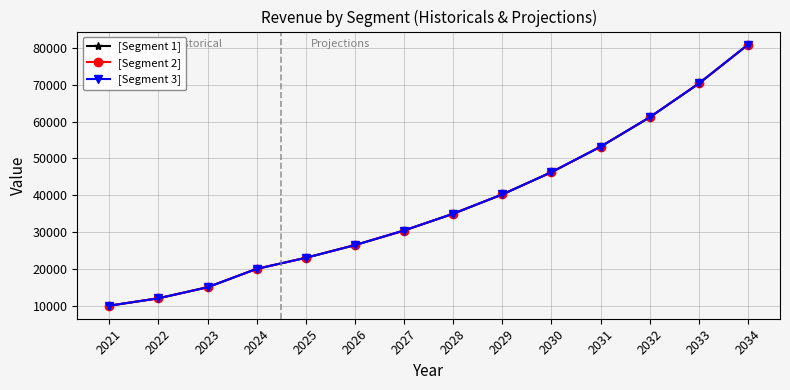

Is this an area chart (filled region under the line)?

No